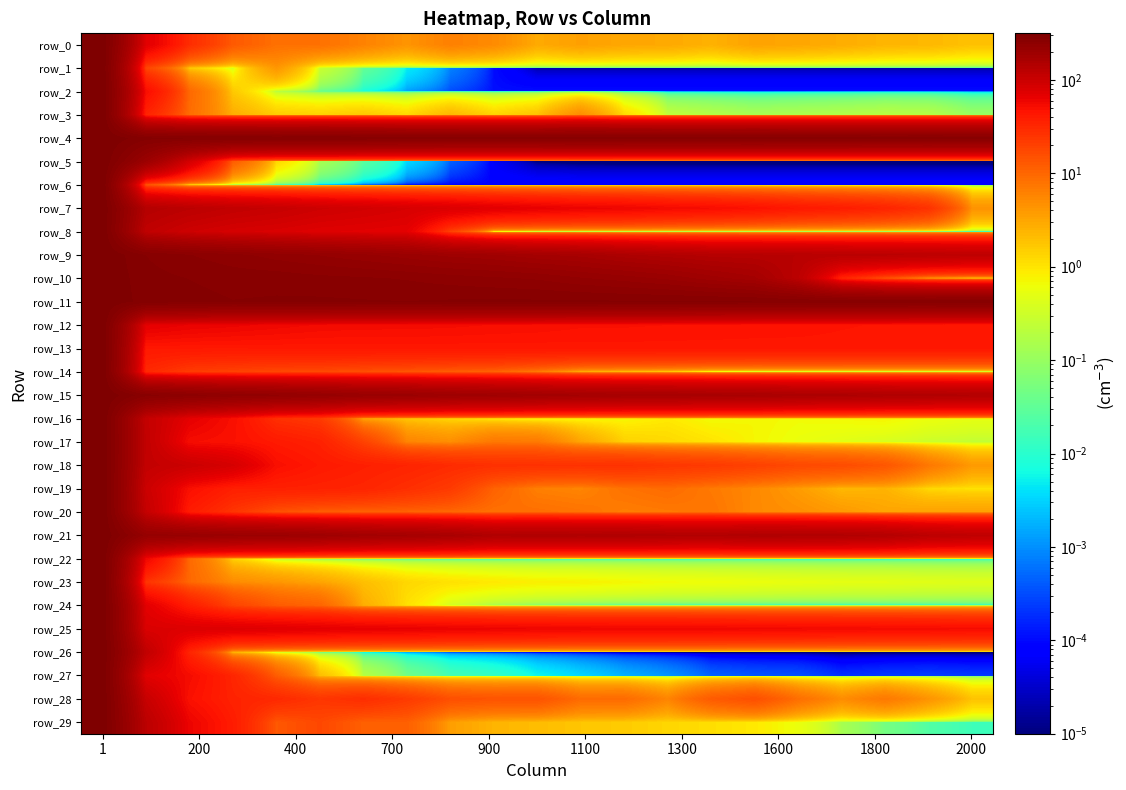

Reading left to right, list all the values displayed in this chart.

row_0: 315.4	71.0	28.9	12.7	8.3	8.3	6.0	4.3	6.2	5.1	2.9	3.5	3.1	3.0	2.5	3.3	3.1	2.8	2.4	2.3	1.9
row_1: 315.4	18.2	1.6	0.4	4.2	0.3	0.0	0.0	0.0	0.0	0.0	0.0	0.0	0.0	0.0	0.0	0.0	0.0	0.0	0.0	0.0
row_2: 315.4	51.1	9.6	1.6	0.2	0.0	0.0	0.0	0.0	0.0	0.0	0.0	0.0	0.0	0.0	0.0	0.0	0.0	0.0	0.0	0.0
row_3: 315.4	34.2	8.9	2.7	1.6	1.4	1.7	1.2	2.3	1.3	1.8	5.0	1.2	0.2	0.2	0.1	0.2	0.2	0.2	0.2	0.1
row_4: 315.4	282.0	278.4	277.7	275.6	277.7	275.1	271.4	270.4	270.3	270.4	273.2	272.2	271.8	271.6	272.4	271.2	270.9	270.1	270.6	269.9
row_5: 315.4	198.4	86.3	11.8	1.3	0.1	0.0	0.0	0.0	0.0	0.0	0.0	0.0	0.0	0.0	0.0	0.0	0.0	0.0	0.0	0.0
row_6: 315.4	13.8	0.9	0.1	0.0	0.0	0.0	0.0	0.0	0.0	0.0	0.0	0.0	0.0	0.0	0.0	0.0	0.0	0.0	0.0	0.0
row_7: 315.4	138.3	124.5	113.0	105.4	95.3	89.3	82.5	76.9	70.4	65.1	60.9	58.7	54.5	51.7	47.4	41.9	38.6	33.8	26.3	4.5
row_8: 315.4	116.7	94.7	84.1	79.4	72.7	70.0	66.8	19.5	0.5	0.0	0.0	0.0	0.0	0.0	0.0	0.0	0.0	0.0	0.0	0.0
row_9: 315.4	275.5	258.3	246.2	233.5	224.0	213.6	202.6	192.1	185.8	173.4	167.3	153.6	144.1	136.0	133.8	131.1	128.5	125.8	123.0	119.9
row_10: 315.4	282.4	275.1	268.7	268.3	262.8	260.0	255.9	249.3	243.7	238.3	226.7	217.9	206.8	189.9	175.1	124.2	33.4	14.1	3.1	0.1
row_11: 315.4	286.0	282.4	276.1	278.2	279.1	277.3	276.0	278.2	279.1	279.2	279.1	277.8	278.1	277.4	275.9	273.1	273.1	272.6	272.3	273.9
row_12: 315.4	67.8	62.3	60.0	56.9	54.2	53.1	52.9	52.2	50.9	50.0	48.4	48.3	47.8	47.0	46.3	45.9	44.9	44.3	43.4	43.0
row_13: 315.4	42.1	41.9	41.7	42.3	42.3	42.4	42.8	42.7	42.7	42.9	43.1	43.2	43.1	43.2	43.3	43.4	43.5	43.4	43.4	43.3
row_14: 315.4	31.1	21.7	19.4	17.3	16.8	15.1	13.6	11.8	10.6	6.9	2.6	1.9	1.4	0.4	0.1	0.1	0.0	0.0	0.0	0.0
row_15: 315.4	264.8	248.8	235.8	228.9	219.0	208.6	202.5	192.2	187.2	180.2	174.3	170.3	169.6	164.9	163.2	157.2	154.6	148.8	146.5	142.3
row_16: 315.4	109.9	67.3	49.6	27.1	22.4	3.2	1.7	1.2	0.9	0.6	0.6	0.7	0.9	0.7	0.7	0.7	0.7	0.7	0.6	0.5
row_17: 315.4	113.5	51.6	48.1	40.8	35.5	19.5	5.8	4.8	7.3	7.0	3.2	1.4	1.2	1.0	0.7	0.6	0.5	0.4	0.3	0.2
row_18: 315.4	111.2	99.6	83.9	49.8	41.3	37.0	34.1	30.0	27.4	26.7	26.2	26.7	24.2	22.7	20.1	17.2	16.3	13.6	7.3	3.9
row_19: 315.4	98.9	49.3	36.8	36.1	34.9	33.1	27.8	22.4	10.8	6.3	5.7	8.1	9.2	7.1	5.4	3.8	2.2	2.5	1.2	1.0
row_20: 315.4	108.9	39.4	24.8	14.5	11.7	10.5	10.5	9.7	8.3	8.6	7.9	6.5	7.0	7.7	5.3	4.7	3.9	3.2	3.3	3.4
row_21: 315.4	219.0	212.1	203.0	201.0	191.6	179.7	173.2	163.6	147.1	149.2	147.8	148.9	145.1	143.1	148.7	147.4	145.8	138.9	123.6	118.1
row_22: 315.4	57.6	9.4	1.4	0.2	0.0	0.0	0.0	0.0	0.0	0.0	0.0	0.0	0.0	0.0	0.0	0.0	0.0	0.0	0.0	0.0
row_23: 315.4	25.2	9.7	5.0	4.2	3.2	2.0	1.3	1.1	0.9	0.8	0.8	0.7	0.7	0.6	0.6	0.5	0.5	0.5	0.5	0.4
row_24: 315.4	69.2	37.9	18.8	12.3	10.3	2.8	1.1	0.3	0.1	0.1	0.0	0.0	0.0	0.0	0.0	0.0	0.0	0.0	0.0	0.0
row_25: 315.4	78.7	76.2	74.6	71.6	68.2	65.3	64.0	61.6	60.2	58.7	57.8	57.6	57.4	56.8	56.1	55.3	54.4	53.8	53.1	52.2
row_26: 315.4	115.7	33.4	2.2	0.3	0.0	0.0	0.0	0.0	0.0	0.0	0.0	0.0	0.0	0.0	0.0	0.0	0.0	0.0	0.0	0.0
row_27: 315.4	70.4	52.8	32.9	12.0	2.0	0.2	0.0	0.0	0.0	0.0	0.0	0.0	0.0	0.0	0.0	0.0	0.0	0.0	0.0	0.0
row_28: 315.4	104.8	48.3	34.8	31.2	24.4	28.6	22.5	15.3	14.2	14.4	9.2	9.2	5.7	12.3	15.4	8.7	5.0	7.2	4.4	1.9
row_29: 315.4	124.9	60.0	38.9	13.1	17.6	11.2	11.3	3.6	2.4	2.1	1.8	1.6	1.3	1.1	0.9	0.6	0.1	0.0	0.0	0.0